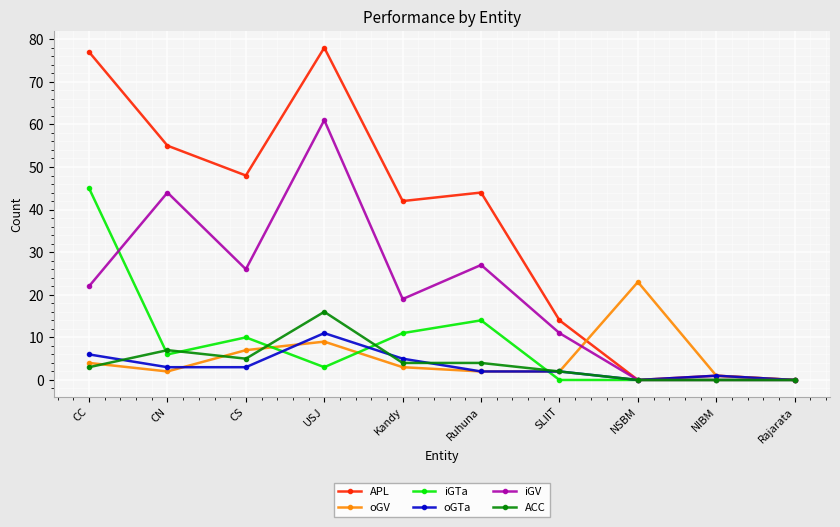

What is the greatest value displayed?

78